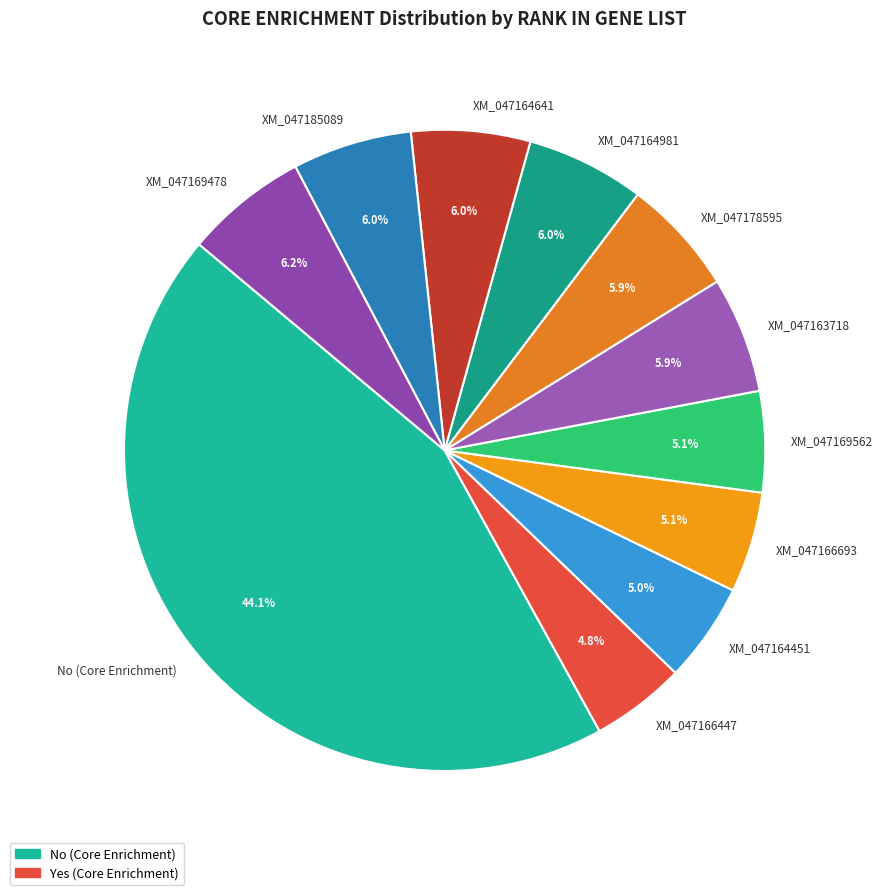

What is the ratio of the value at XM_047178595 to the value at XM_047164981?

1.0